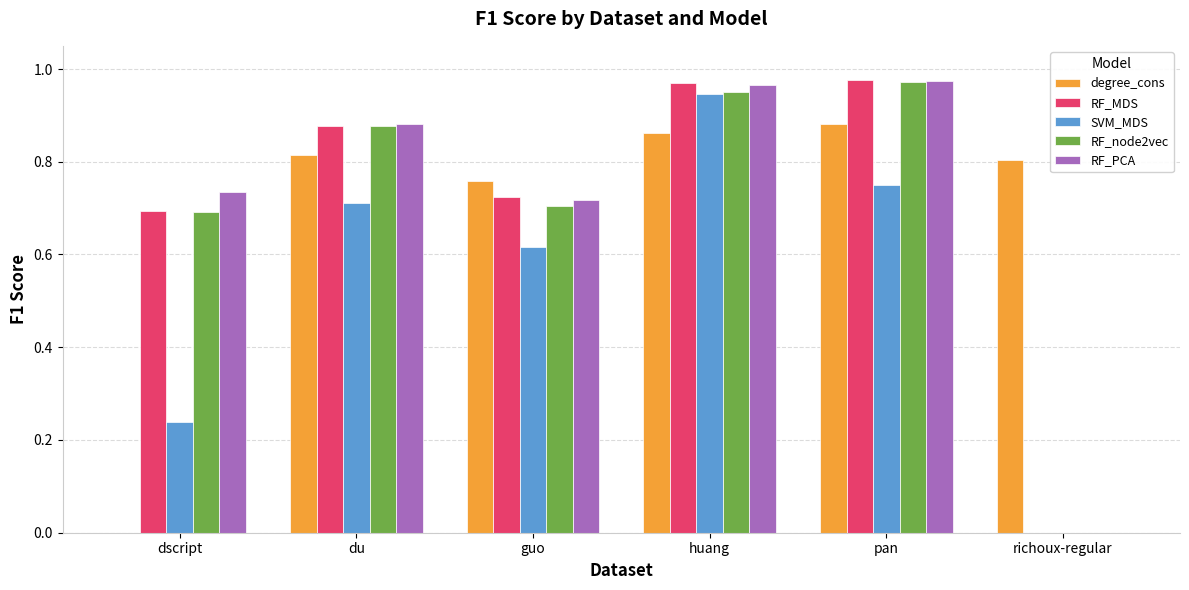

At which label does SVM_MDS reach its peak?

huang